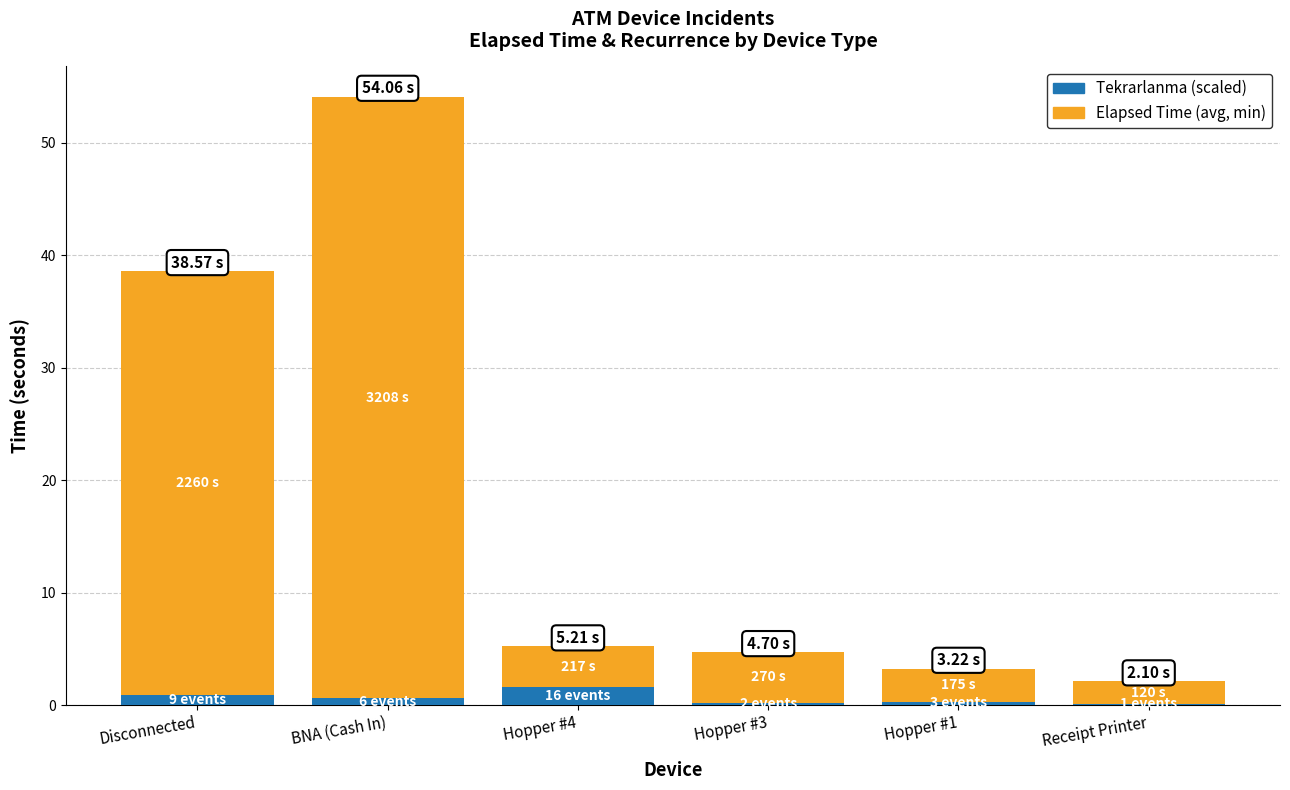

At which category is the sum across all series the highest?

BNA (Cash In)